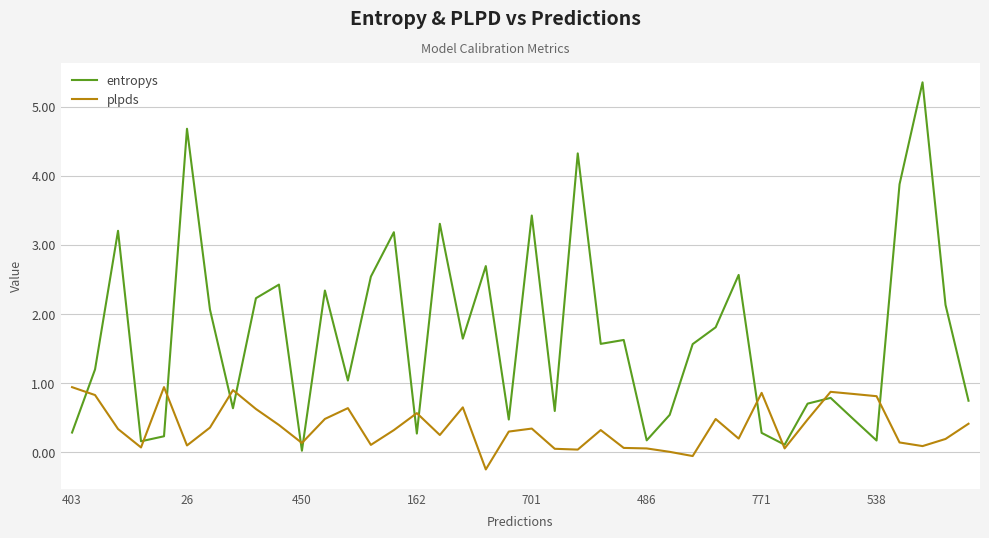

How many times do entropys and plpds cross each other?

13